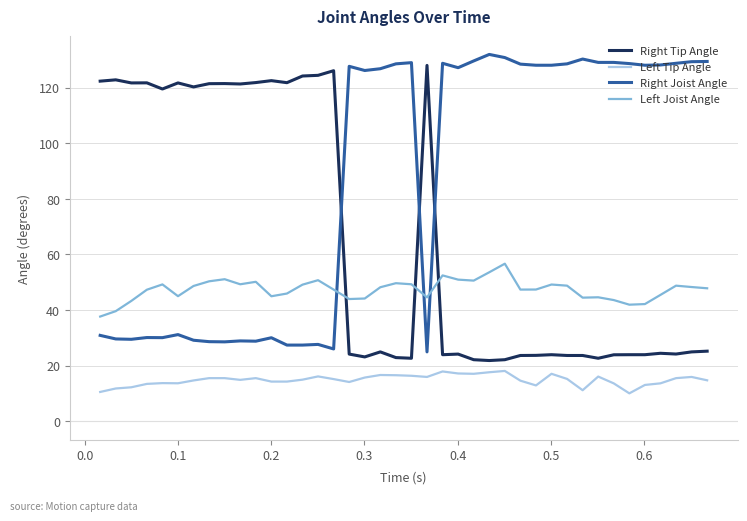

True or false: Left Joist Angle and Right Tip Angle cross at least once.

True